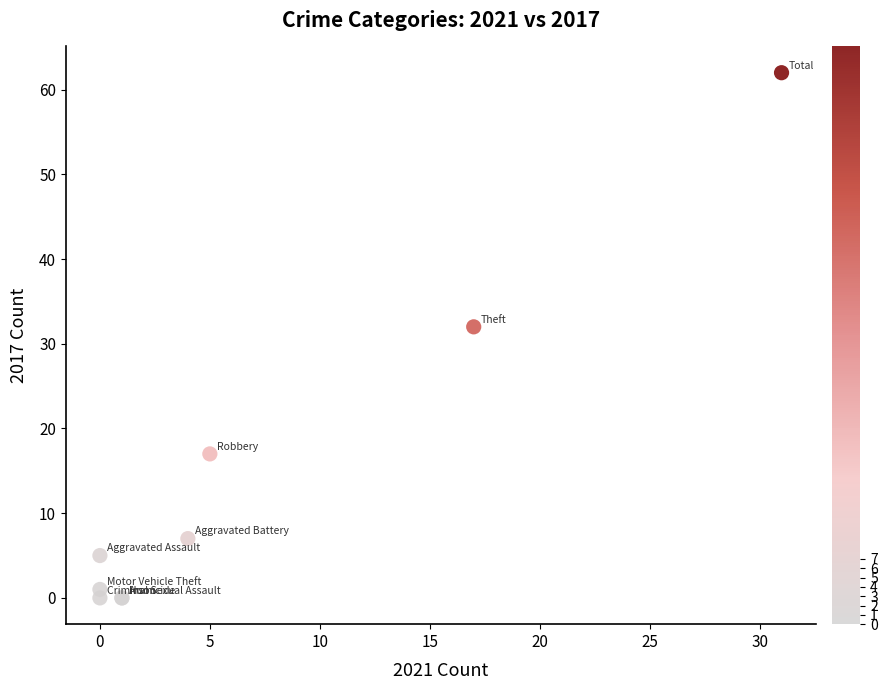

What Y value in the scatter plot is closest to 31?

32